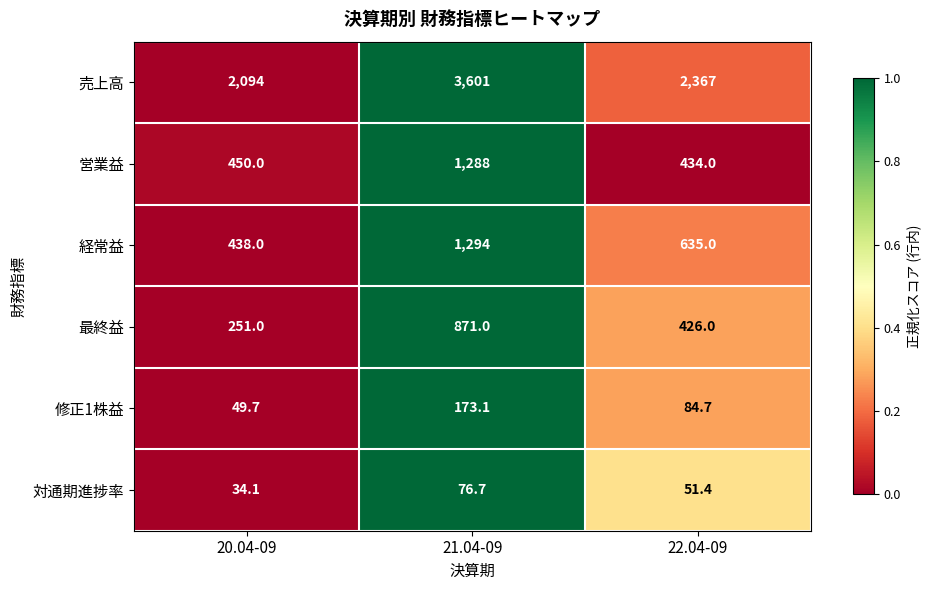

Which series has the largest total across all categories?

売上高